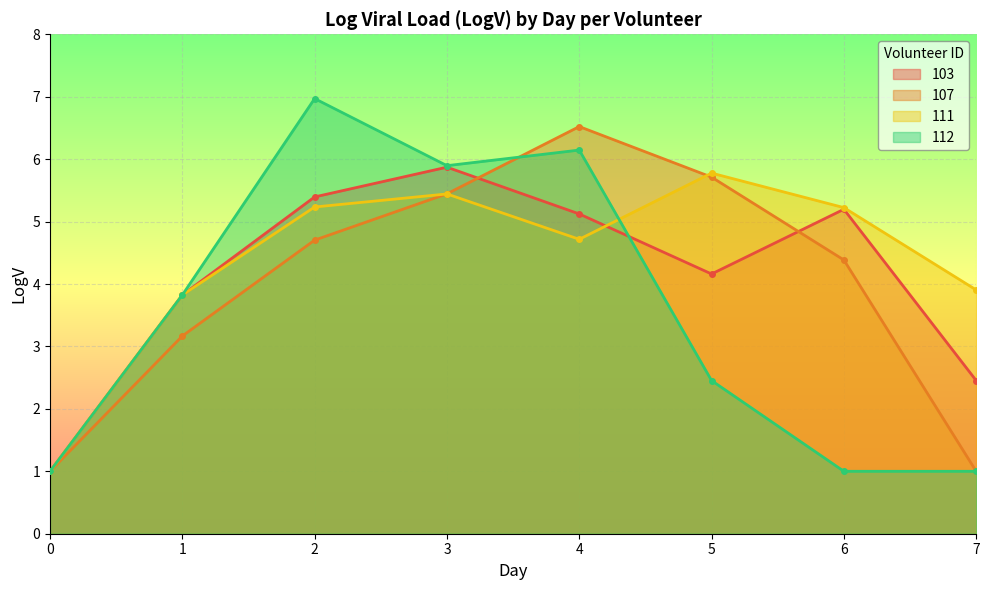

What are all the series names shown in the legend?

103, 107, 111, 112